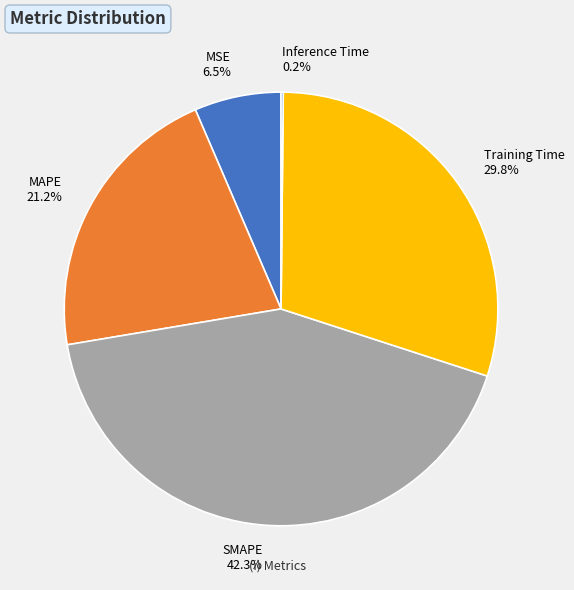

Which slice is the largest?

SMAPE